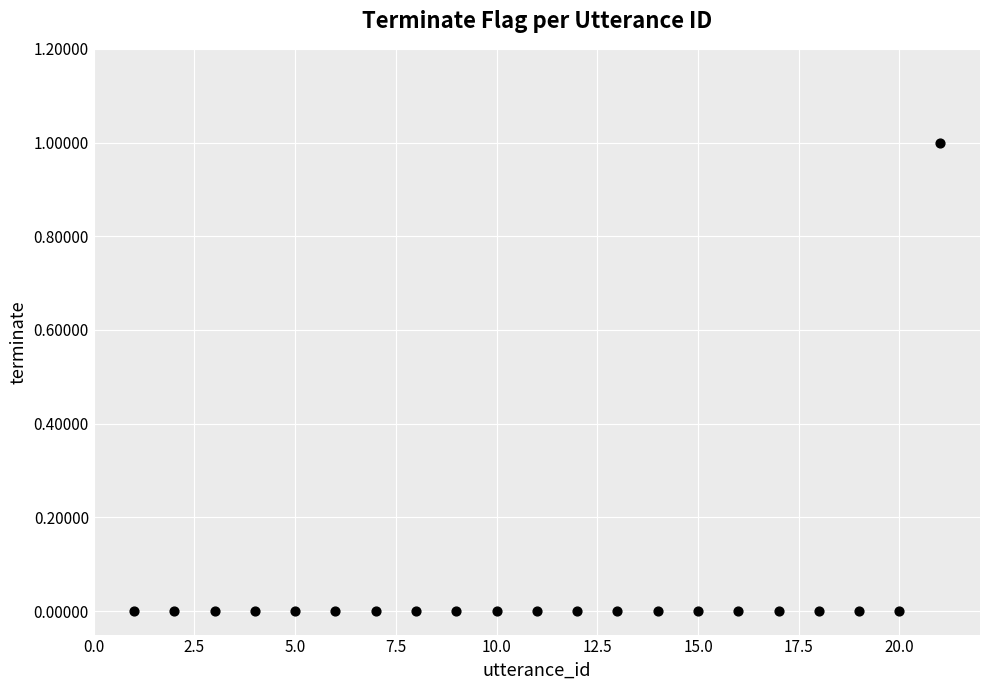

What is the range of X values (max minus min)?

20